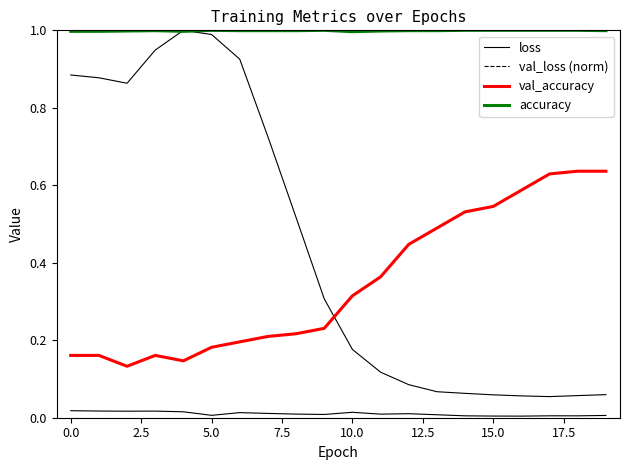

How many interior local valleys does the val_accuracy series have?

2